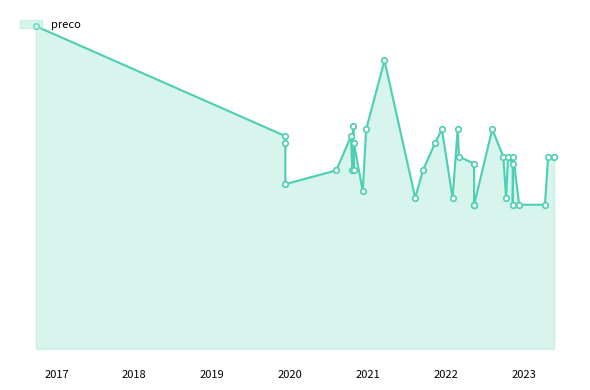

Rank the categories by value from lowest to highest.

2023-04-10, 2022-05-13, 2022-05-13, 2022-12-10, 2022-05-13, 2022-11-10, 2022-02-01, 2021-08-10, 2022-10-10, 2020-12-07, 2019-12-10, 2020-08-05, 2021-09-15, 2020-10-19, 2020-10-25, 2022-11-10, 2022-05-13, 2022-03-03, 2022-10-19, 2022-09-27, 2022-11-13, 2023-04-25, 2023-05-23, 2021-11-11, 2020-10-26, 2019-12-10, 2020-10-13, 2019-12-10, 2020-12-23, 2022-02-25, 2021-12-13, 2022-08-06, 2020-10-24, 2021-03-19, 2016-09-27